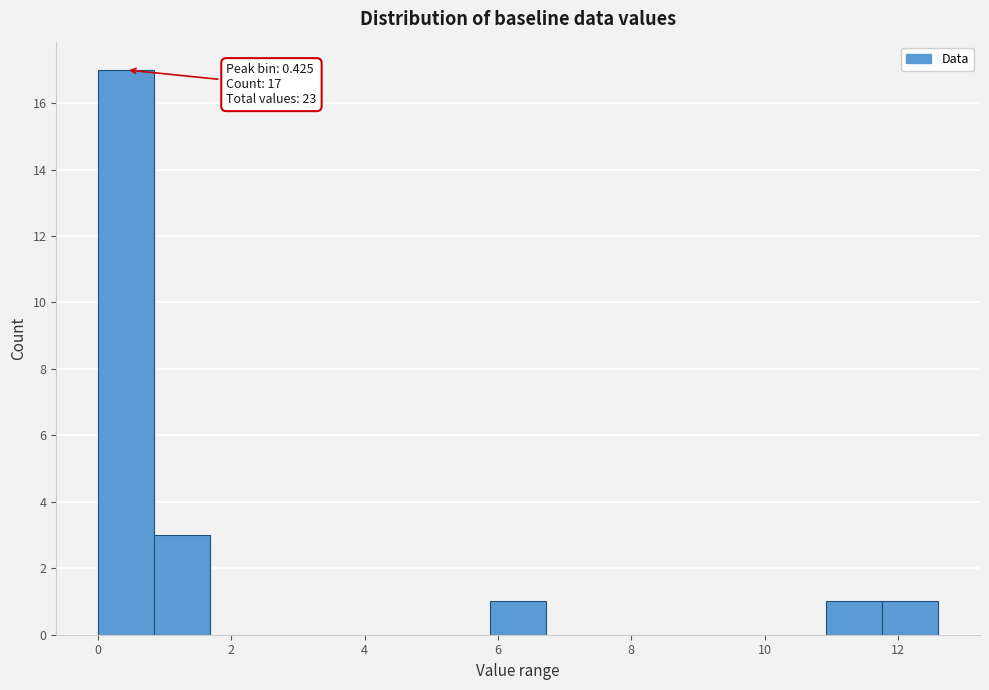

Over which range of the x-axis is the bar tallest?

0.0 to 0.8